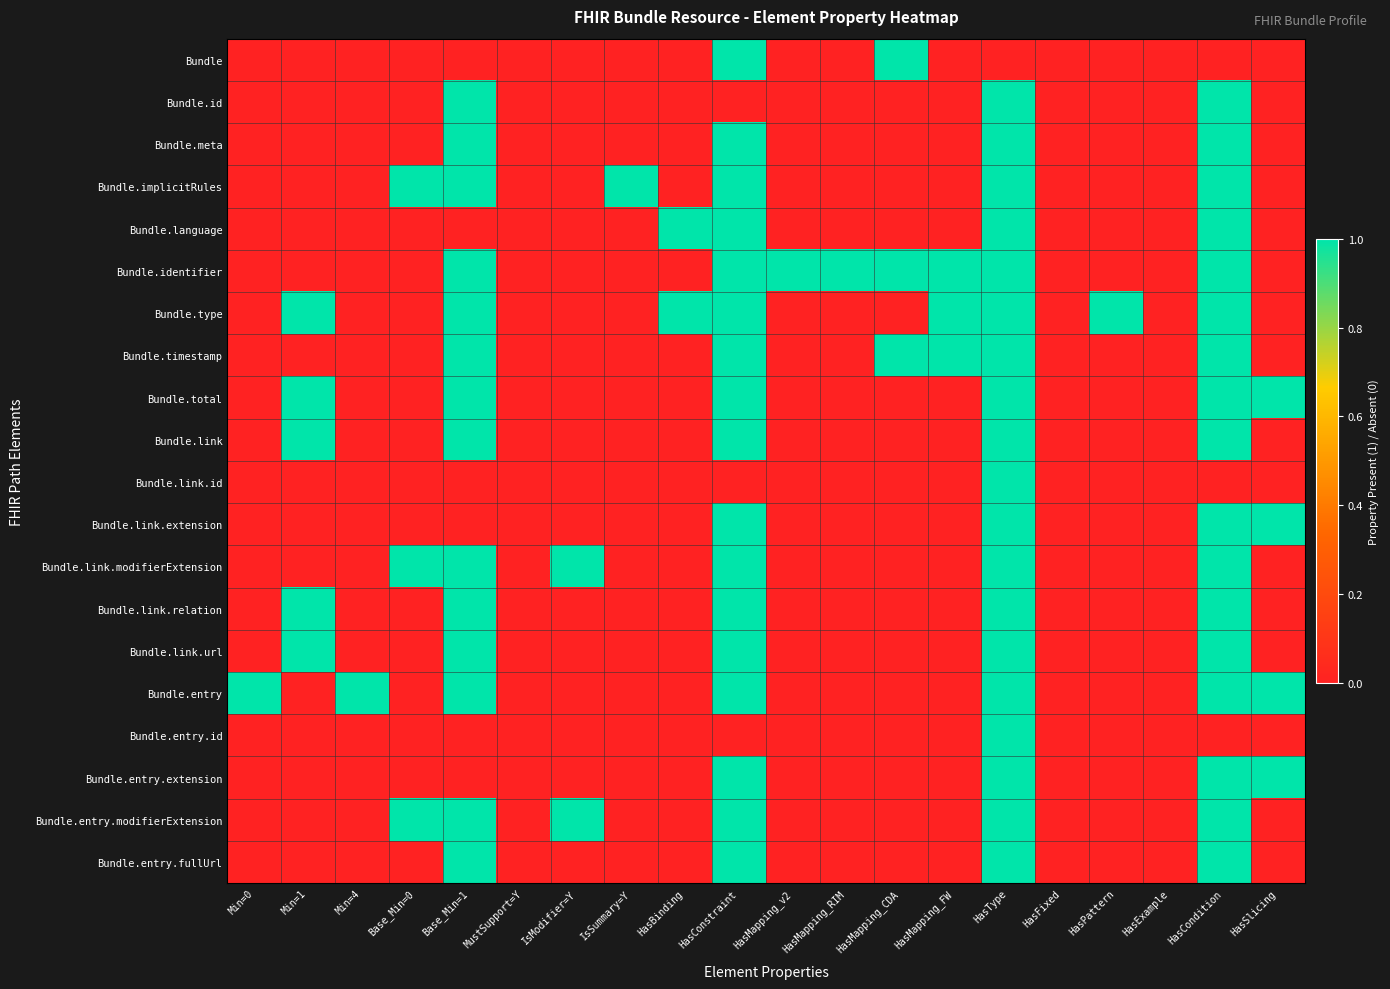

What is the spread (max minus min) of values at IsSummary=Y?

1